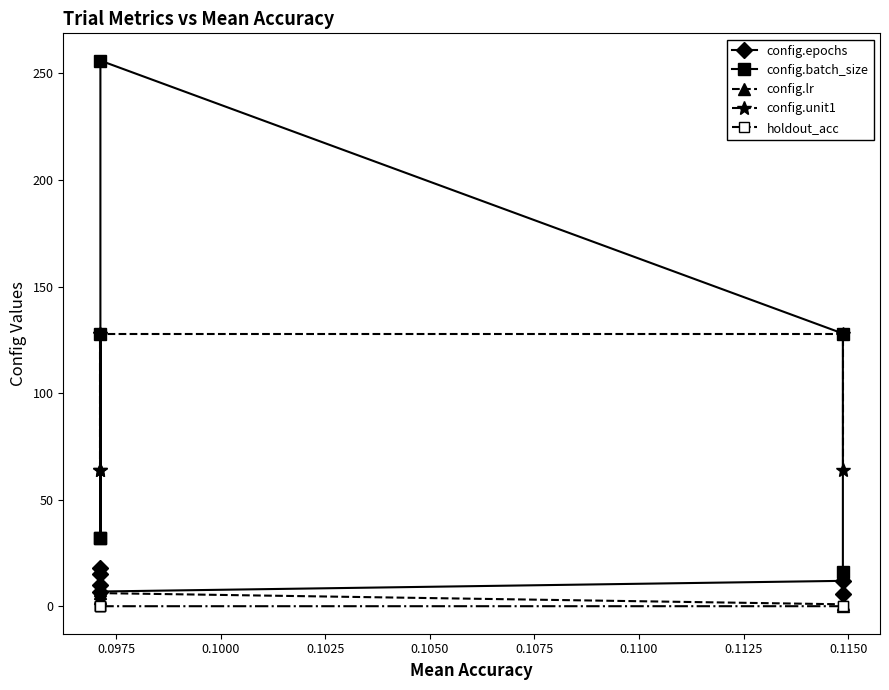

True or false: config.unit1 has more than 0 interior local peaks.

False